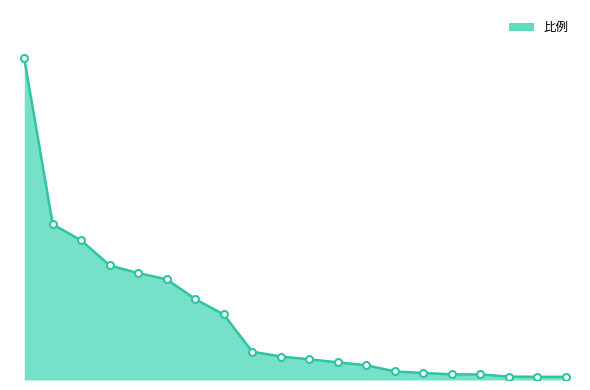

Reading left to right, transcribe all the data shown in this chart.

广州市=24.4	深圳市=11.8	佛山市=10.6	中山市=8.7	东莞市=8.1	江门市=7.6	珠海市=6.1	茂名市=5.0	云浮市=2.1	湛江市=1.8	惠州市=1.6	肇庆市=1.3	重庆市=1.1	成都市=0.7	清远市=0.5	南宁市=0.4	长沙市=0.4	北京市=0.3	韶关市=0.2	上海市=0.2